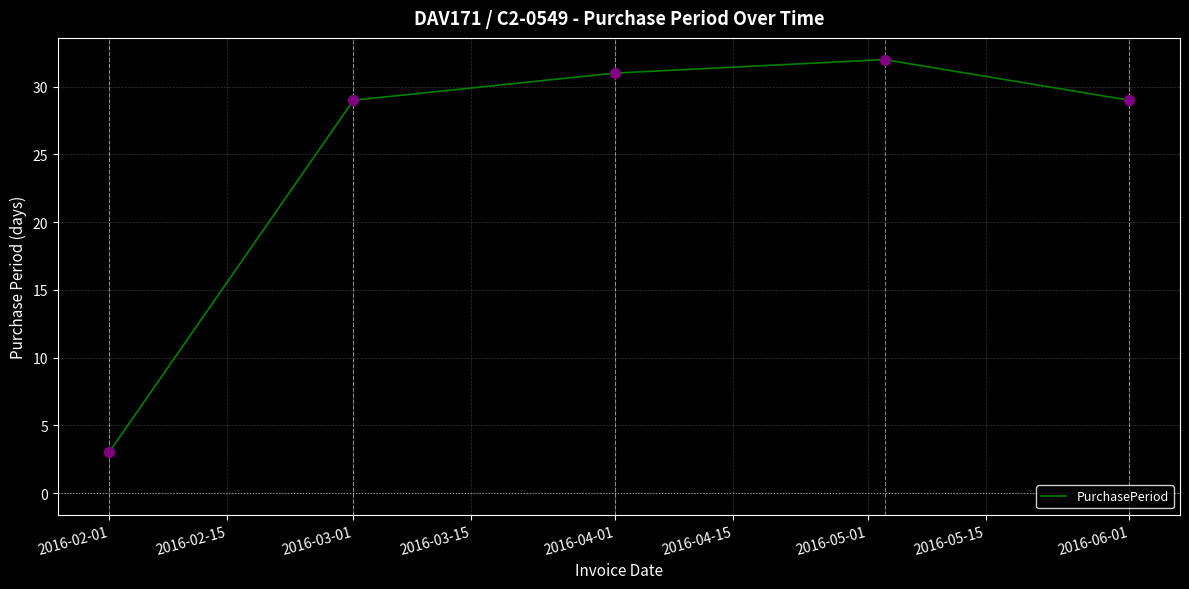

What is the greatest value displayed?

32